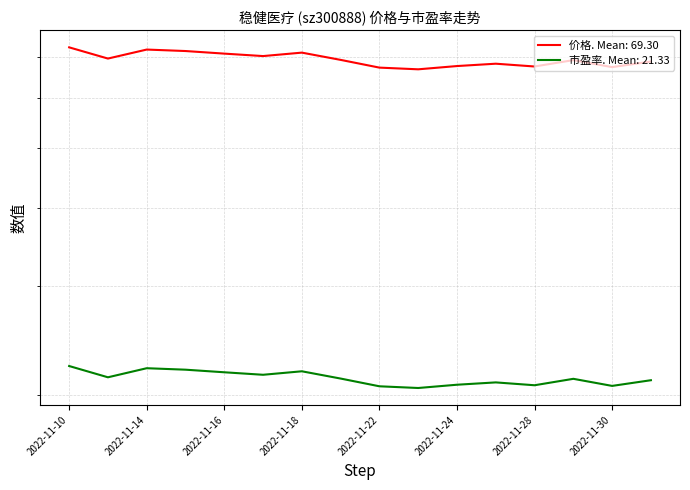

True or false: 市盈率 and 价格 intersect in this chart.

False